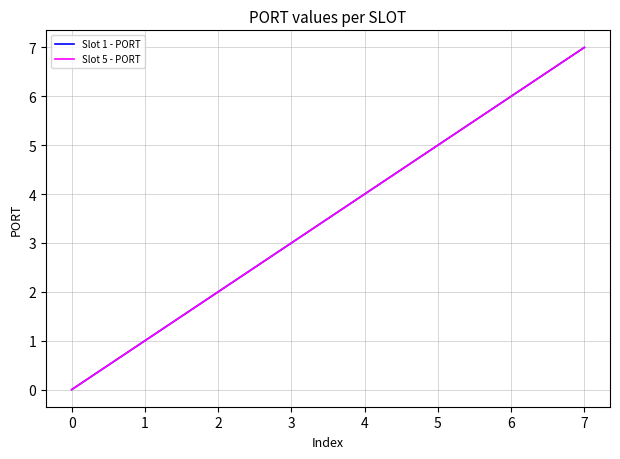

Between 5 and 6, which series saw the biggest shift?

Slot 1 - PORT